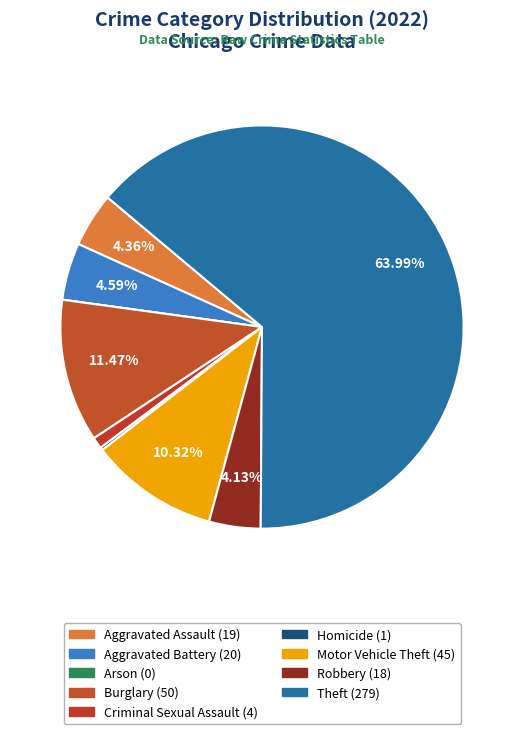

To the nearest percent, what percentage of the pie is Motor Vehicle Theft?

10%